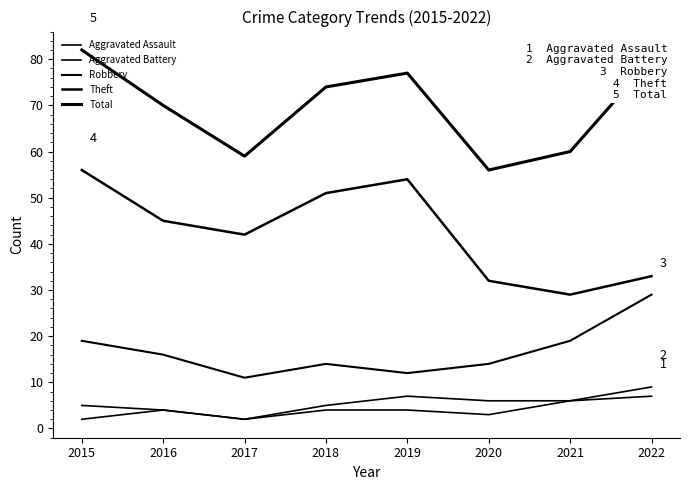

The value of Theft at 2021 is 29. True or false?

True